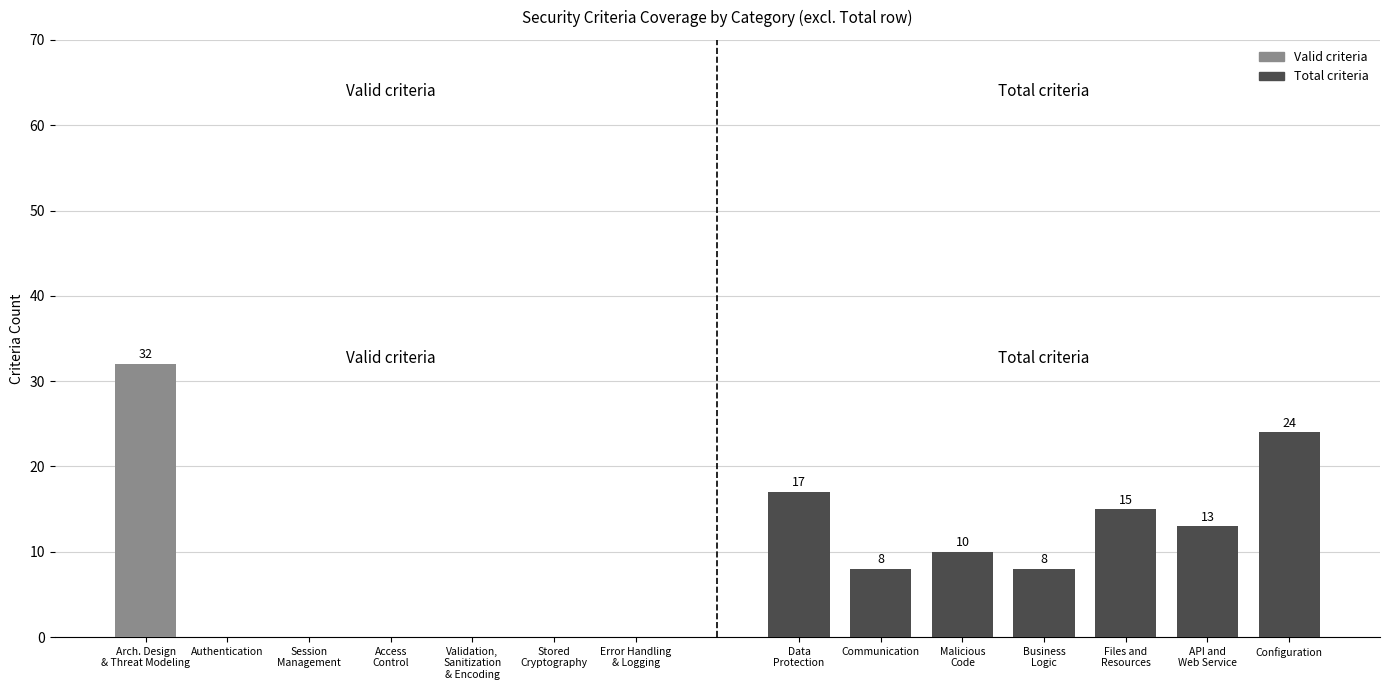

Count the Total criteria values in the range 8 to 17.

6